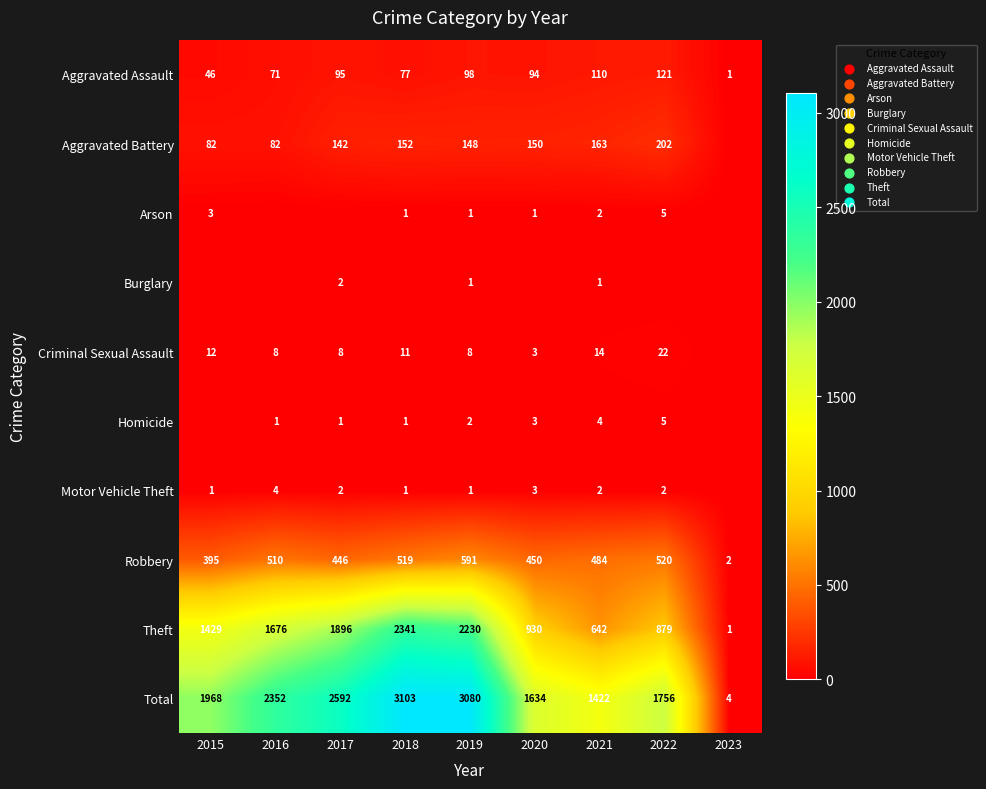

True or false: Aggravated Battery has a value of 202 at 2022.

True